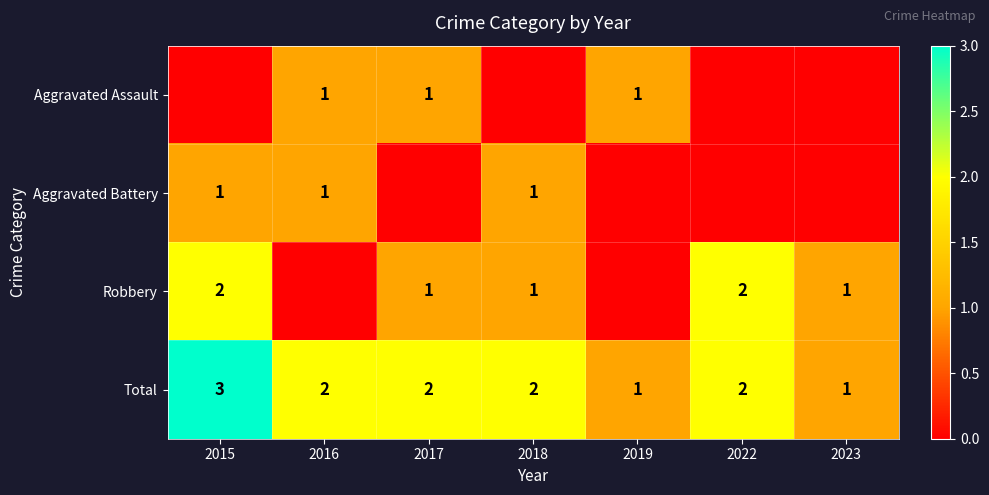

What is the difference between the highest and lowest values at 2016?

2